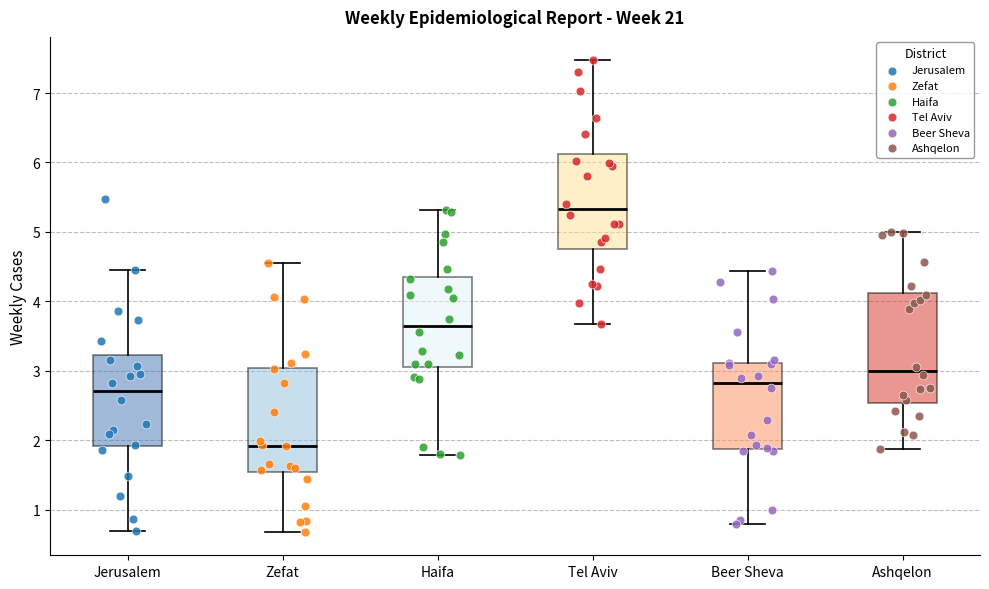

Reading left to right, read every box against the y-axis: the position of its median line, the range the box covers, and the ends of its whiskers. The values are not printed on the chart, so give them approximately, as read against the axis.

Jerusalem: median 2.7, box 1.9 to 3.2, whiskers 0.7 to 4.5
Zefat: median 1.9, box 1.5 to 3.0, whiskers 0.7 to 4.6
Haifa: median 3.7, box 3.1 to 4.4, whiskers 1.8 to 5.3
Tel Aviv: median 5.3, box 4.8 to 6.1, whiskers 3.7 to 7.5
Beer Sheva: median 2.8, box 1.9 to 3.1, whiskers 0.8 to 4.4
Ashqelon: median 3.0, box 2.5 to 4.1, whiskers 1.9 to 5.0